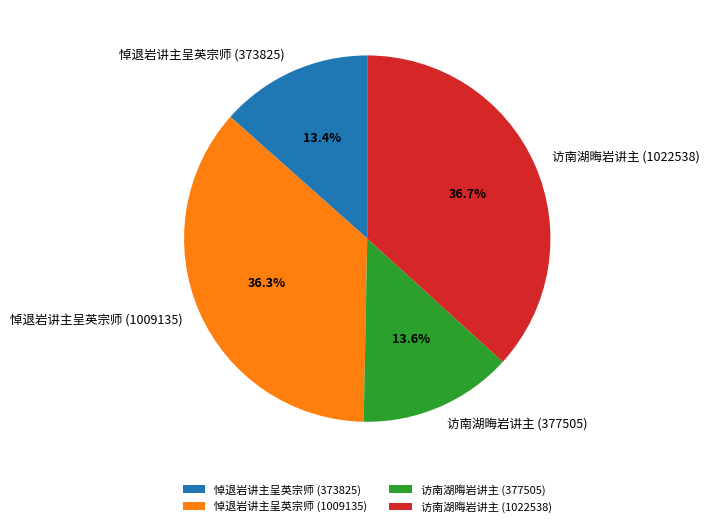

Is it true that 悼退岩讲主呈英宗师 (373825) is 6% of the pie?

False